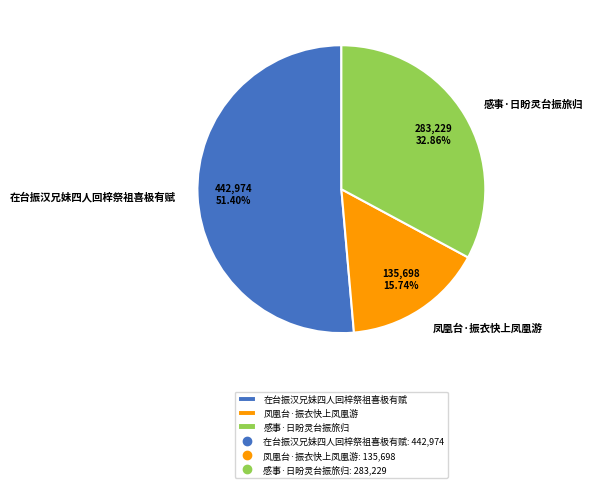

The 凤凰台·振衣快上凤凰游 slice represents 16% of the pie. True or false?

True